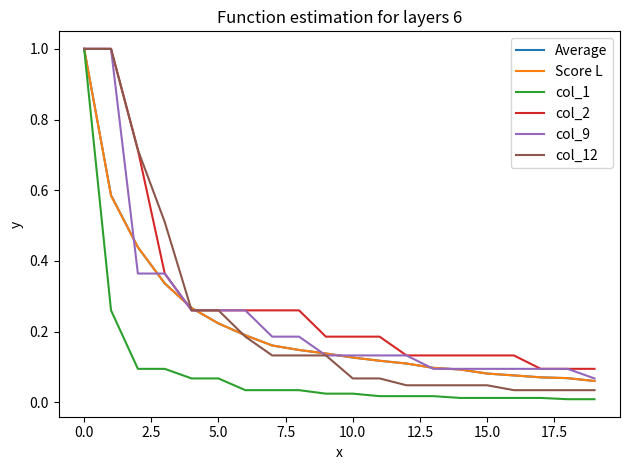

Which series has the largest total across all categories?

col_2